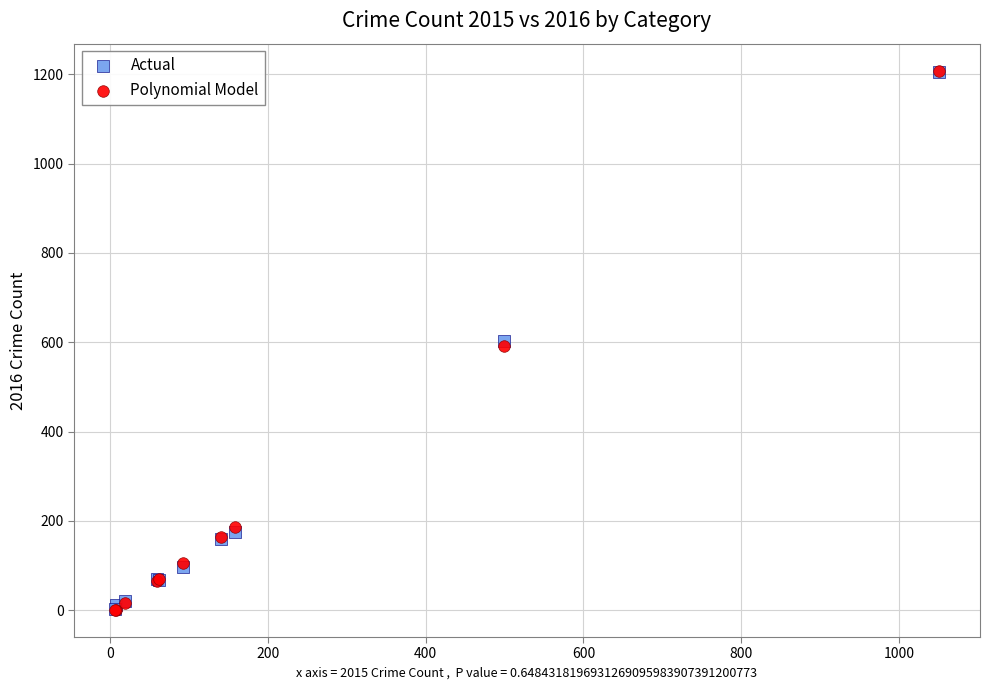

What are all the series names shown in the legend?

Actual, Polynomial Model